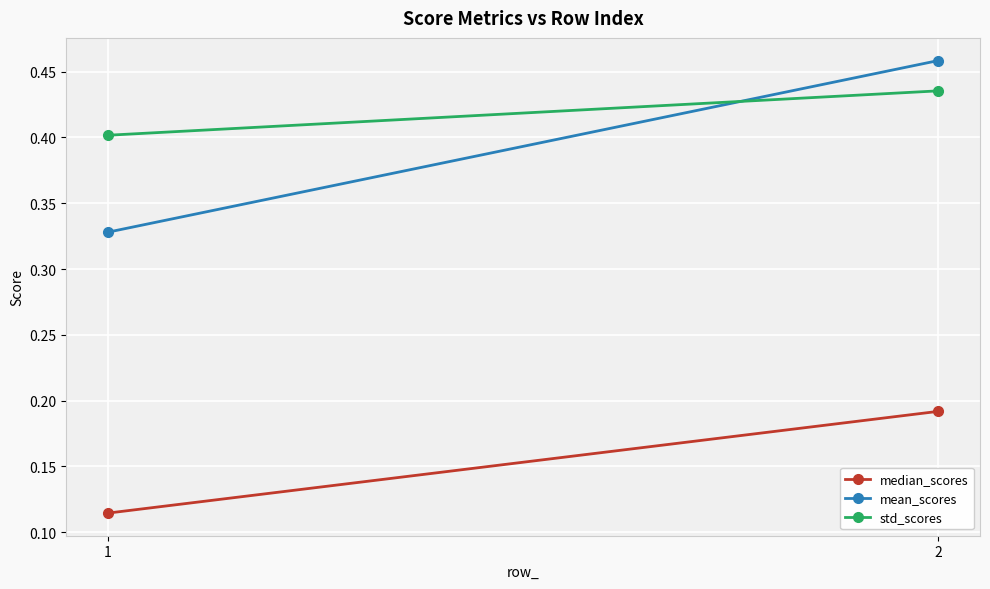

List the labels in order of mean_scores value, smallest first.

1, 2